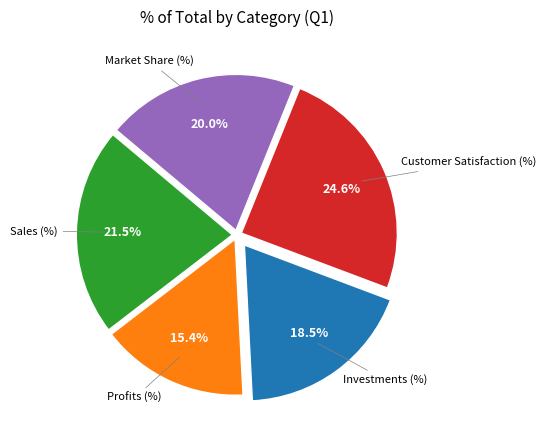

Is there any slice that represents more than half of the pie?

No